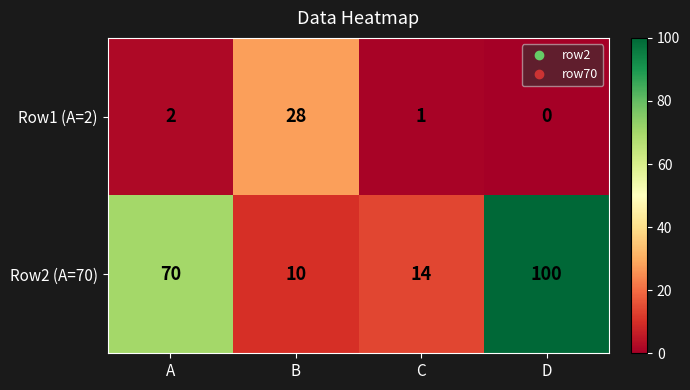

Reading left to right, transcribe all the data shown in this chart.

Row1 (A=2): A=2	B=28	C=1	D=0
Row2 (A=70): A=70	B=10	C=14	D=100